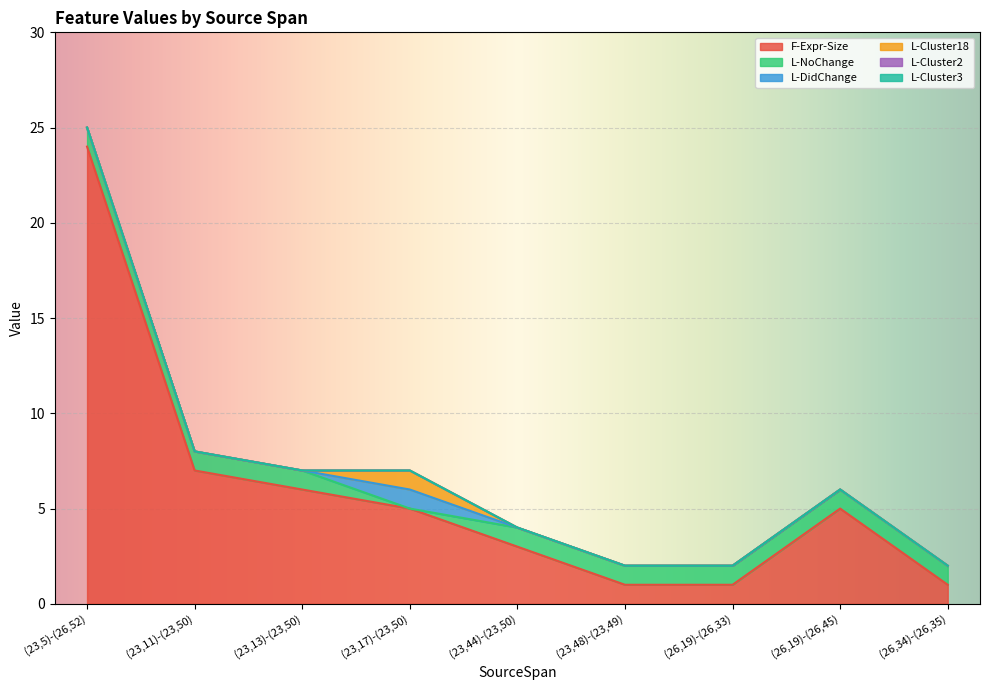

True or false: L-Cluster3 and L-Cluster18 intersect in this chart.

False